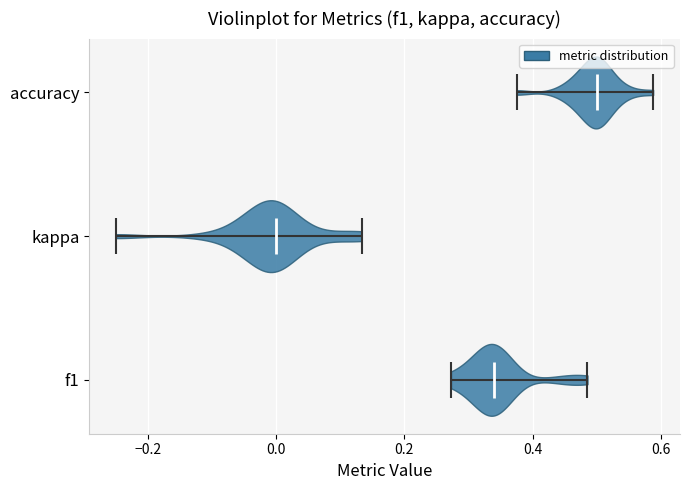

Reading bottom to top, read every violin against the x-axis: where its median line is, and the lowest and highest points it reaches. The values are not printed on the chart, so give them approximately, as read against the axis.

f1: median line 0.34, lowest point 0.28, highest point 0.48
kappa: median line 0.00, lowest point -0.24, highest point 0.14
accuracy: median line 0.50, lowest point 0.38, highest point 0.58